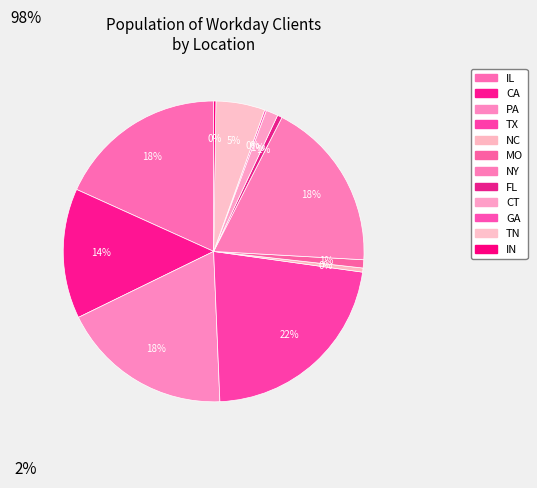

What is the largest slice in the pie chart?

TX